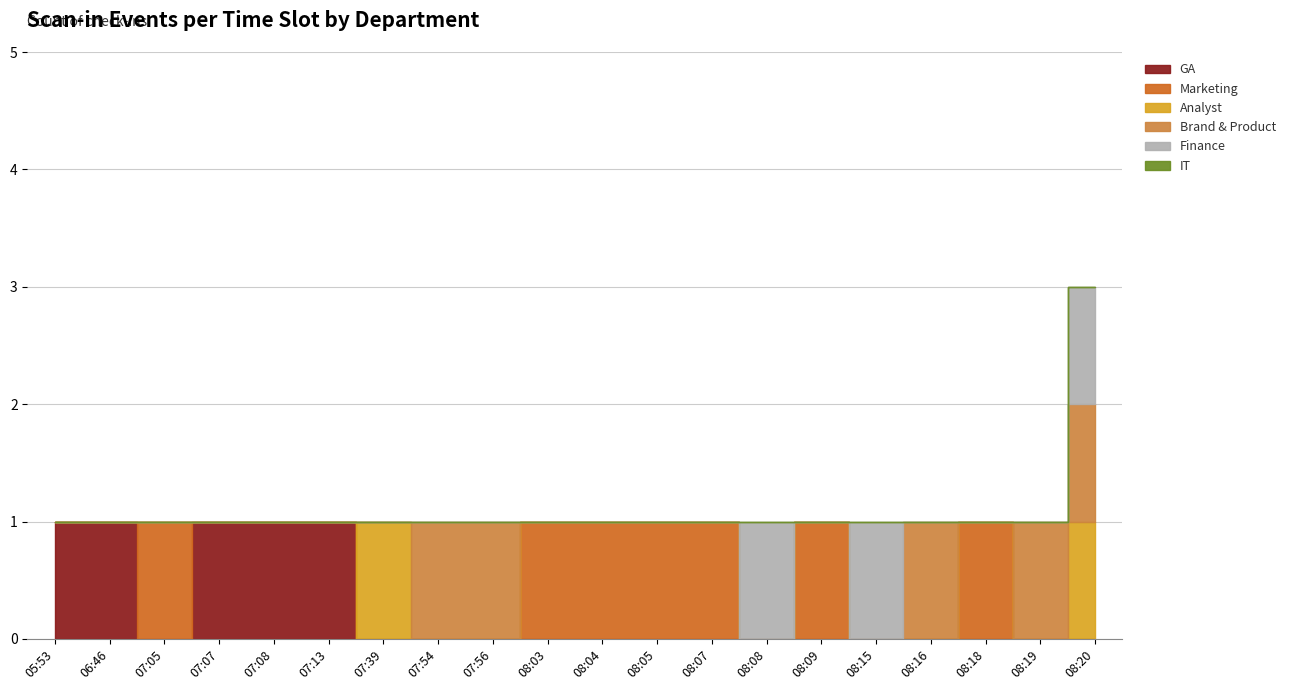

What is the highest value of the Analyst series?

1